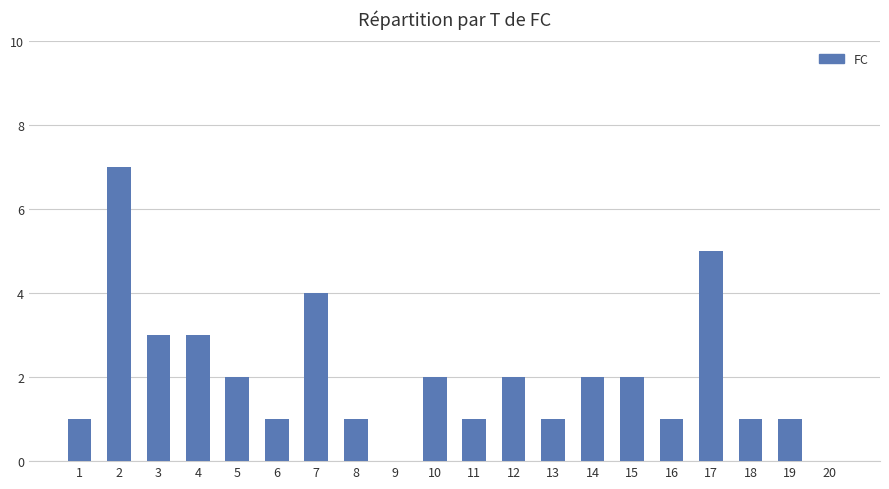

What is the sum of the values at 5 and 8?

3